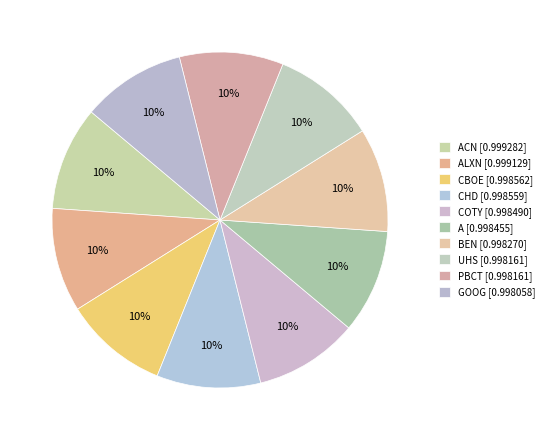

Is there any slice that represents more than half of the pie?

No